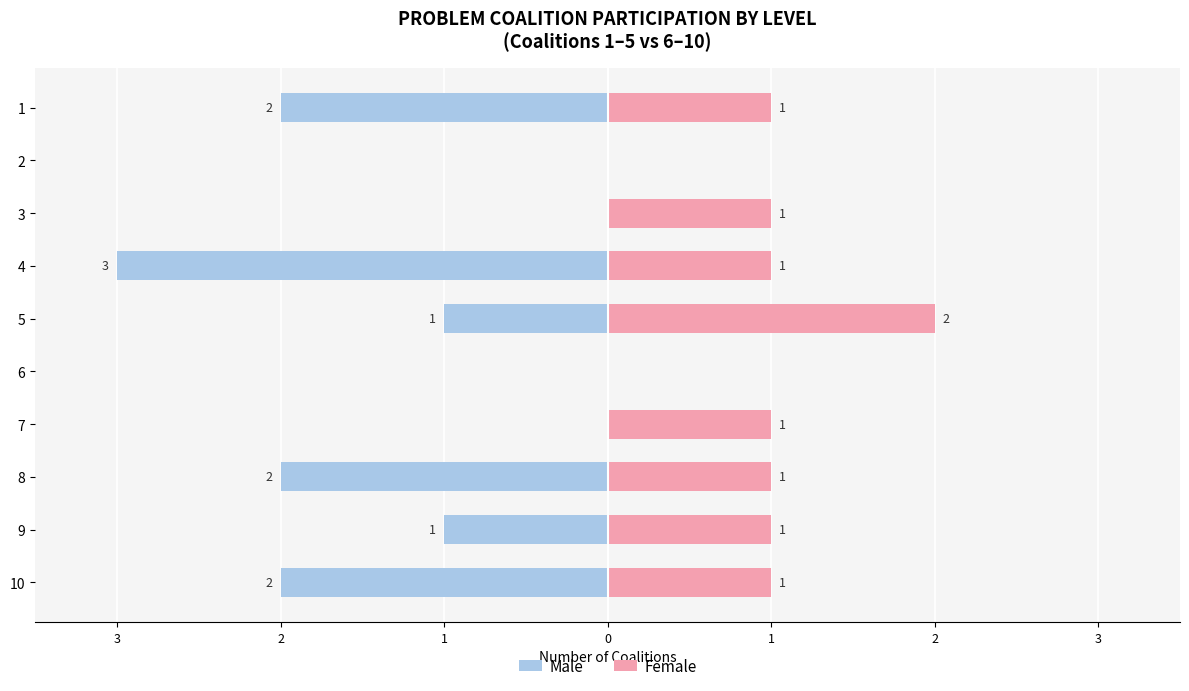

How many values in the Female series are below 1?

2